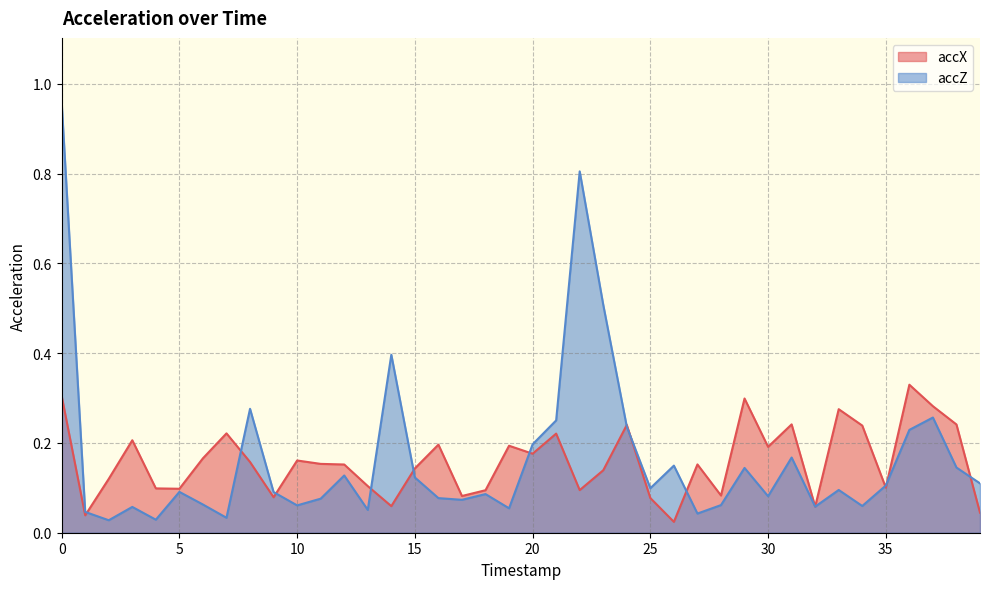

What are all the series names shown in the legend?

accX, accZ